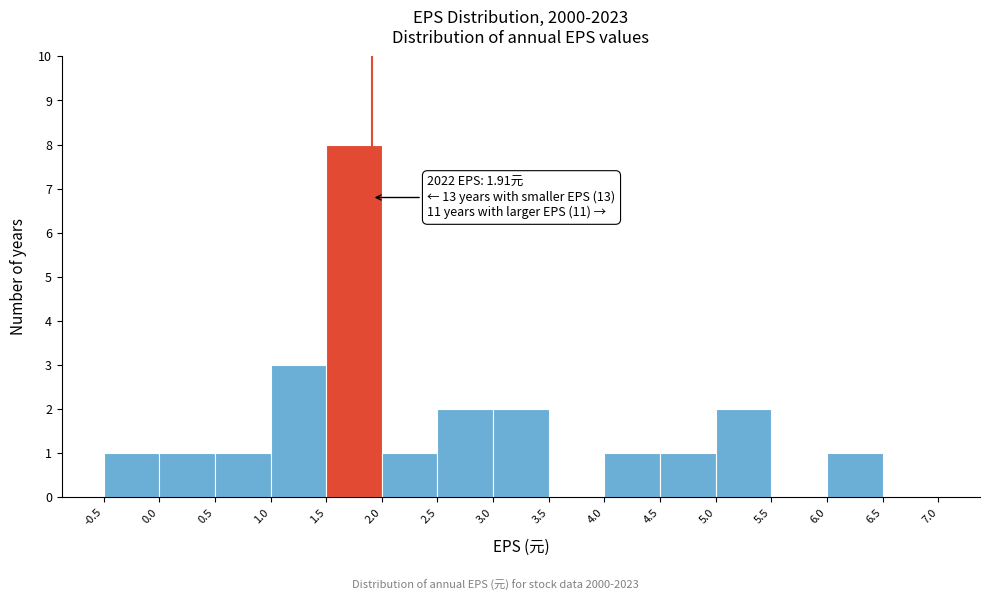

Over which range of the x-axis is the bar tallest?

1.5 to 2.0